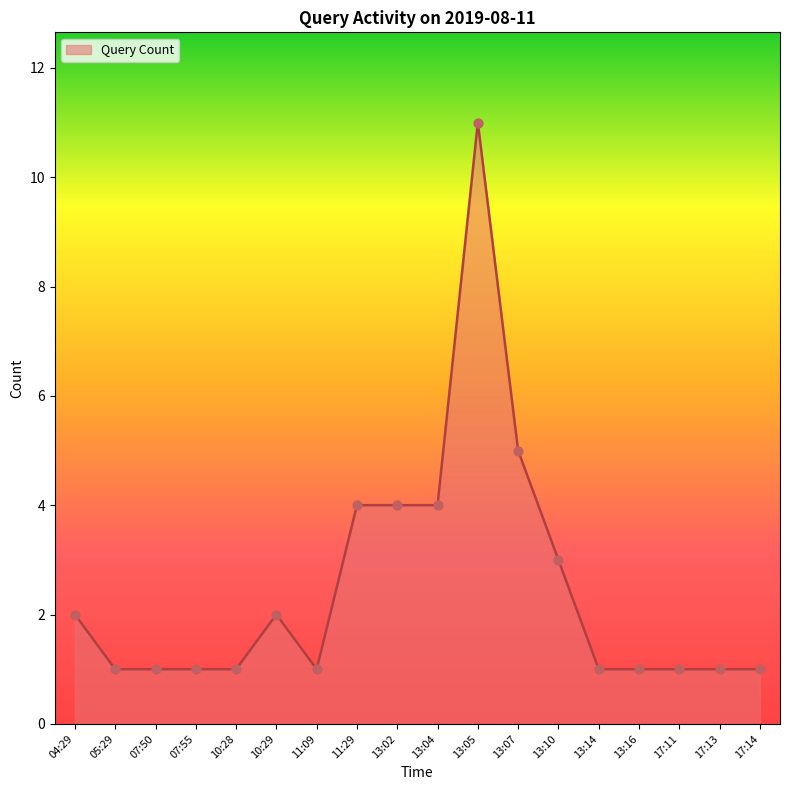

What is the change in value from 05:29 to 13:07?

+4